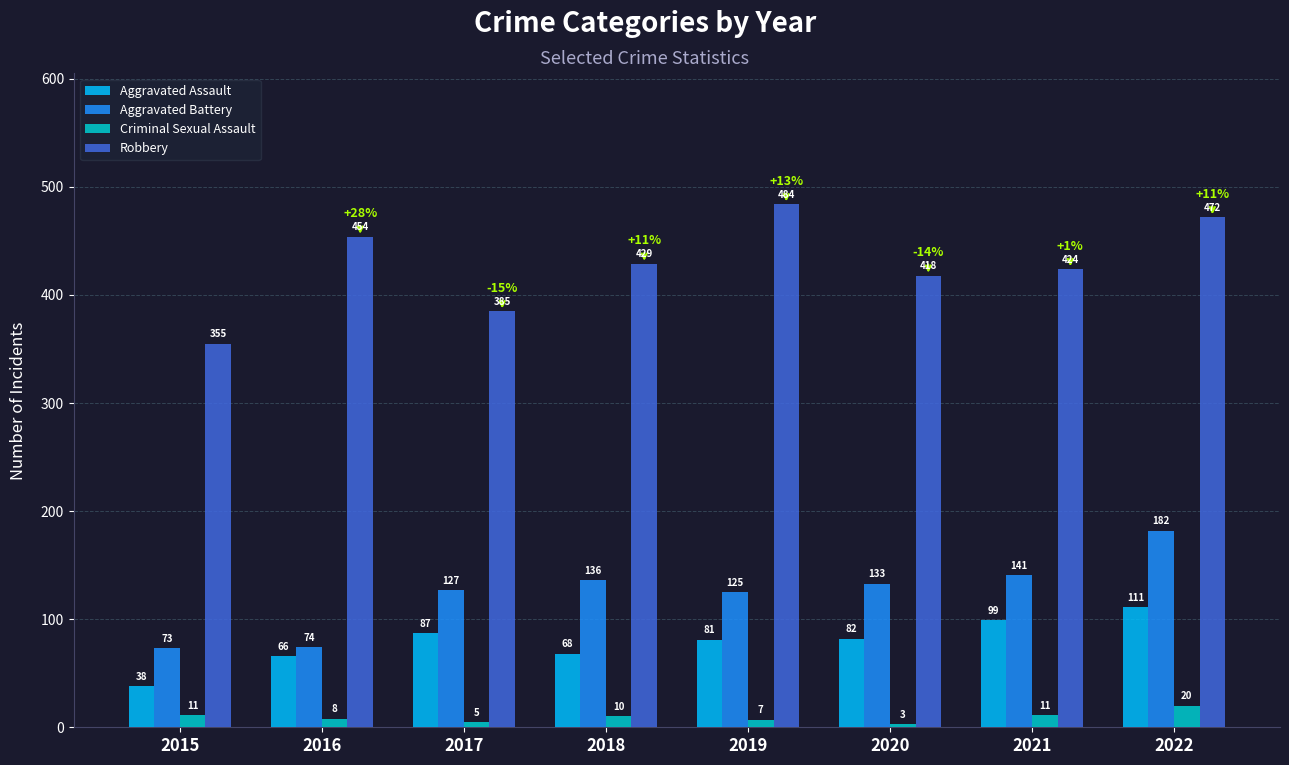

What is the maximum value shown in the chart?

484